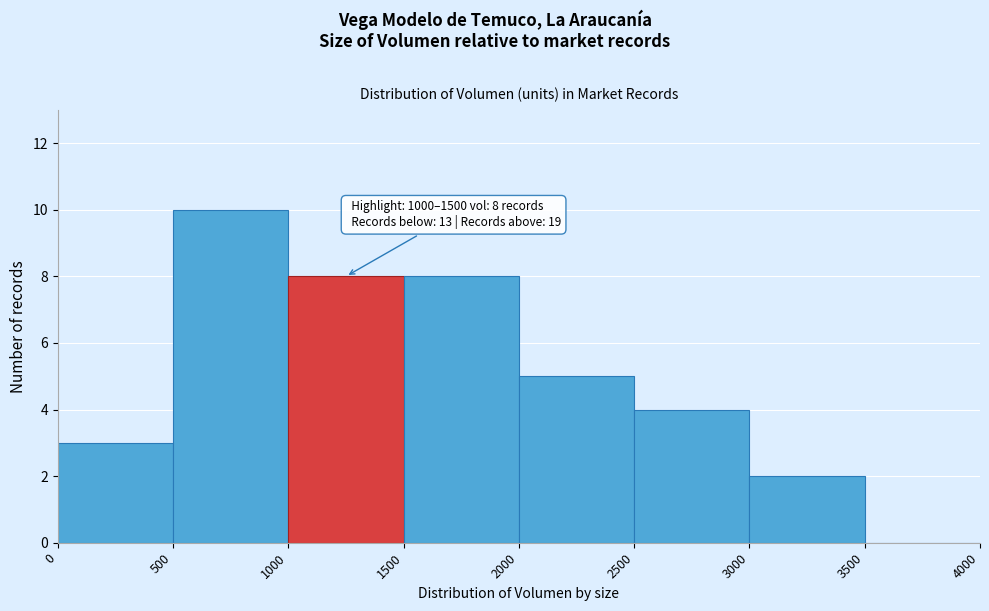

Over which range of the x-axis is the bar tallest?

500 to 1000